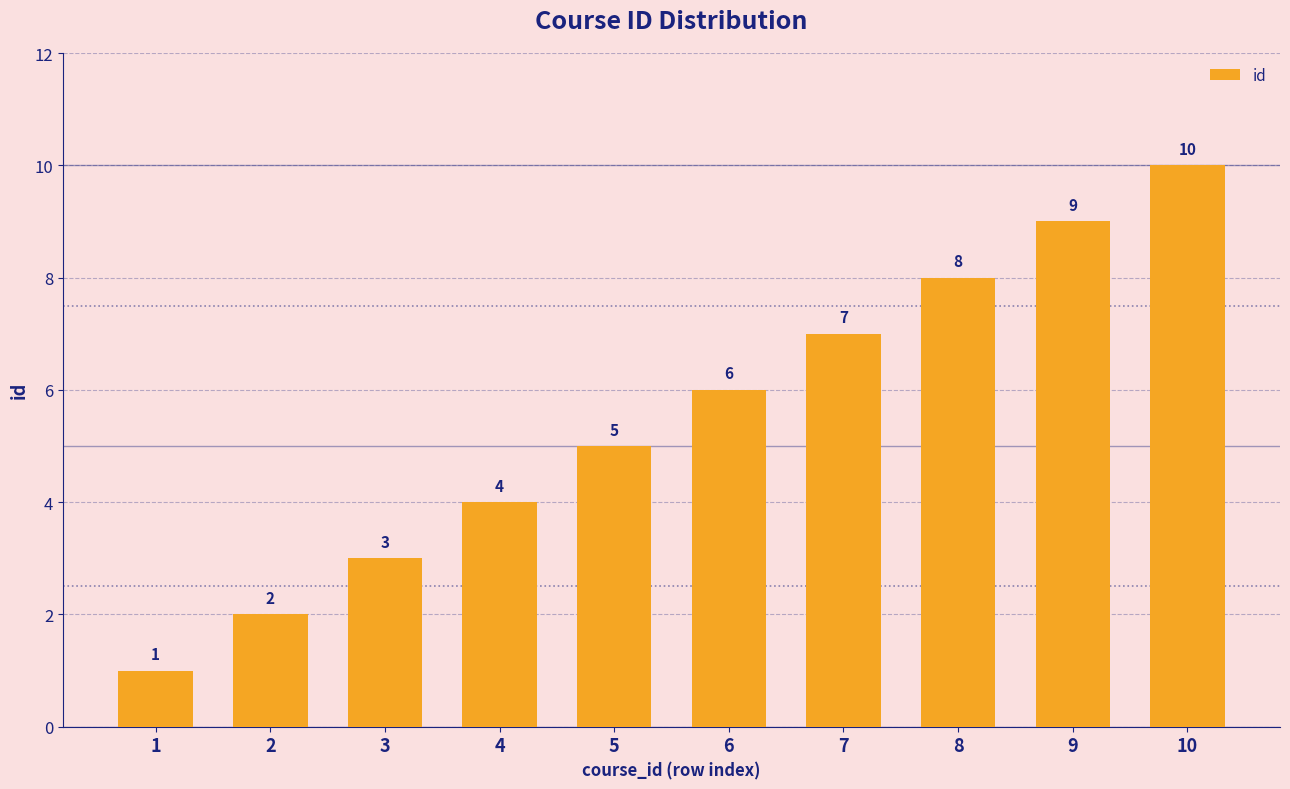

What is the average value?

6